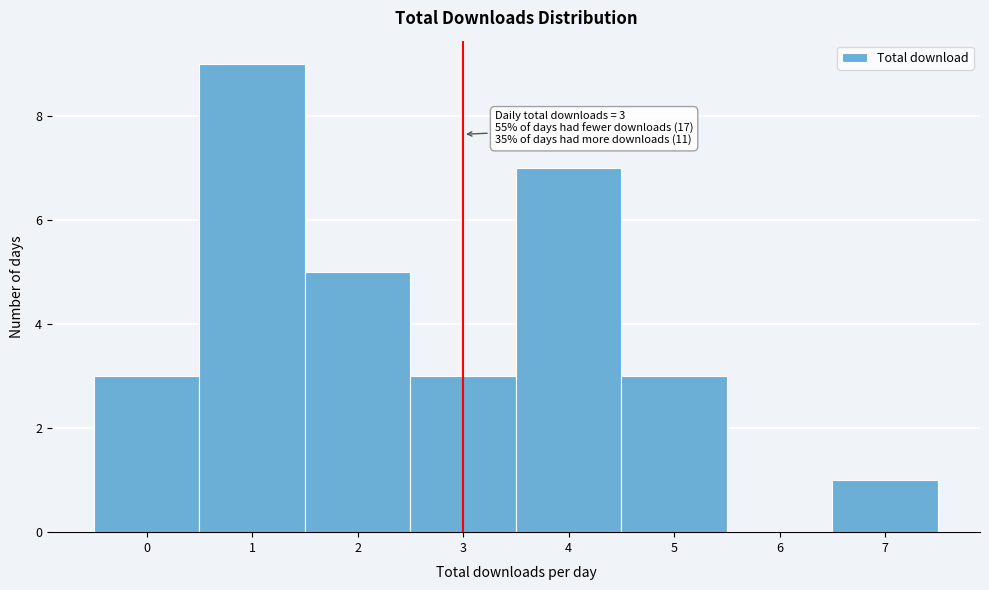

Which range on the x-axis has the tallest bar?

0.5 to 1.5